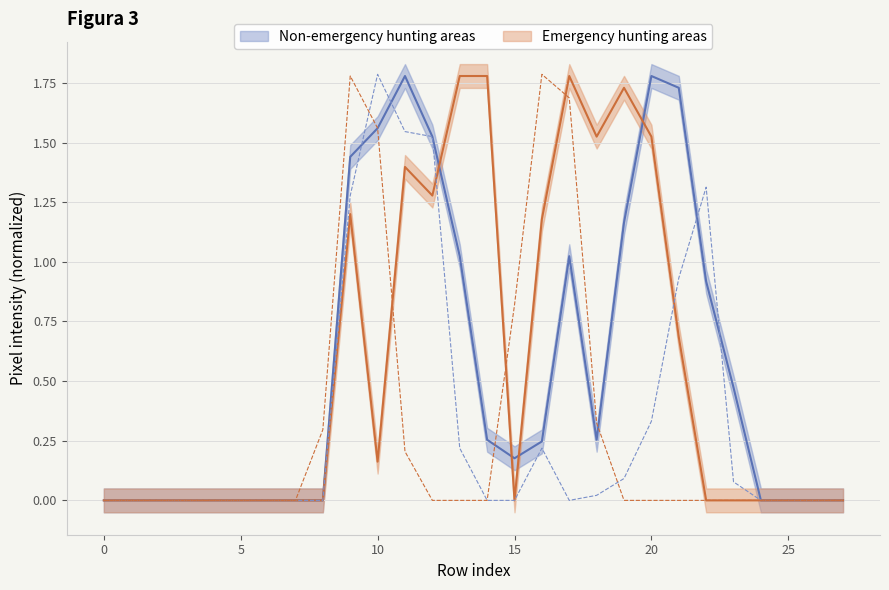

What is the spread (max minus min) of values at 15?

0.8